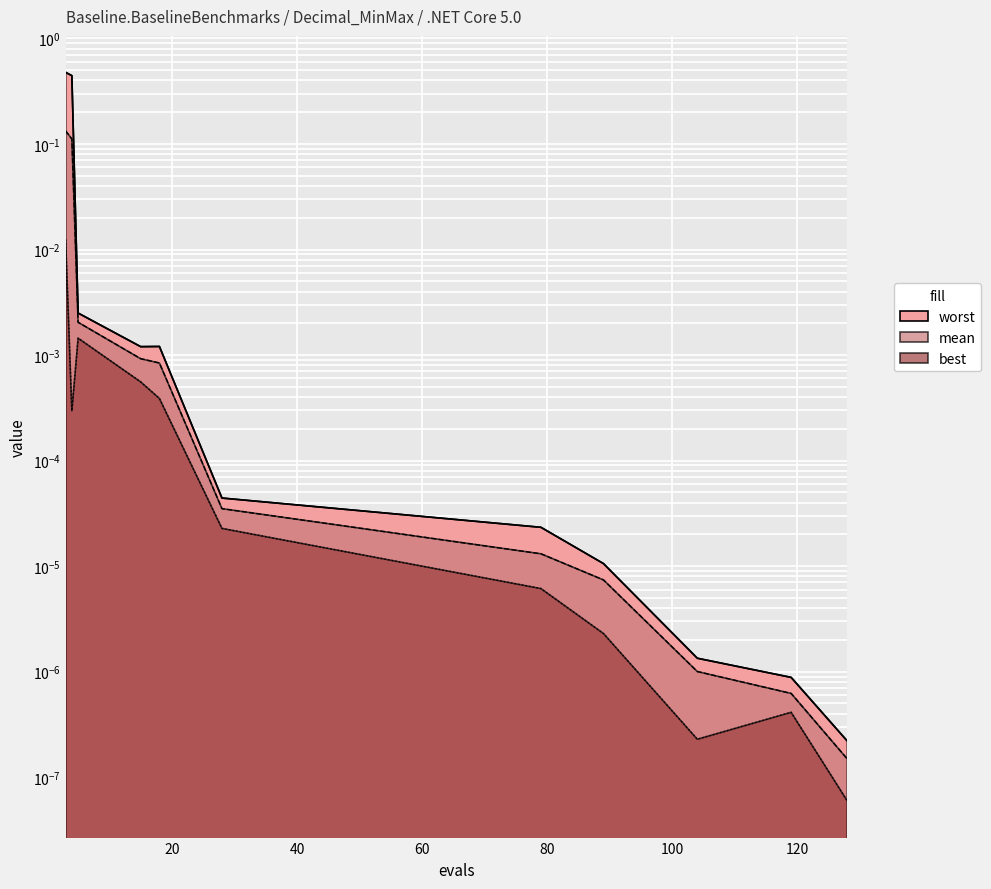

Reading right to left, what are all the values shown in this chart?

mean: 128=0.0	119=0.0	104=0.0	89=0.0	79=0.0	28=0.0	18=0.0	15=0.0	5=0.0	4=0.1	3=0.1
best: 128=0.0	119=0.0	104=0.0	89=0.0	79=0.0	28=0.0	18=0.0	15=0.0	5=0.0	4=0.0	3=0.0
worst: 128=0.0	119=0.0	104=0.0	89=0.0	79=0.0	28=0.0	18=0.0	15=0.0	5=0.0	4=0.4	3=0.5